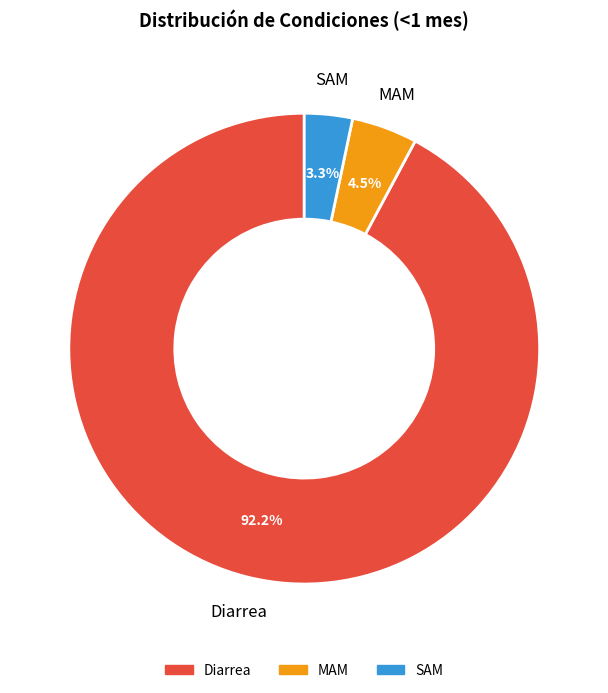

Is it true that MAM is 11% of the pie?

False